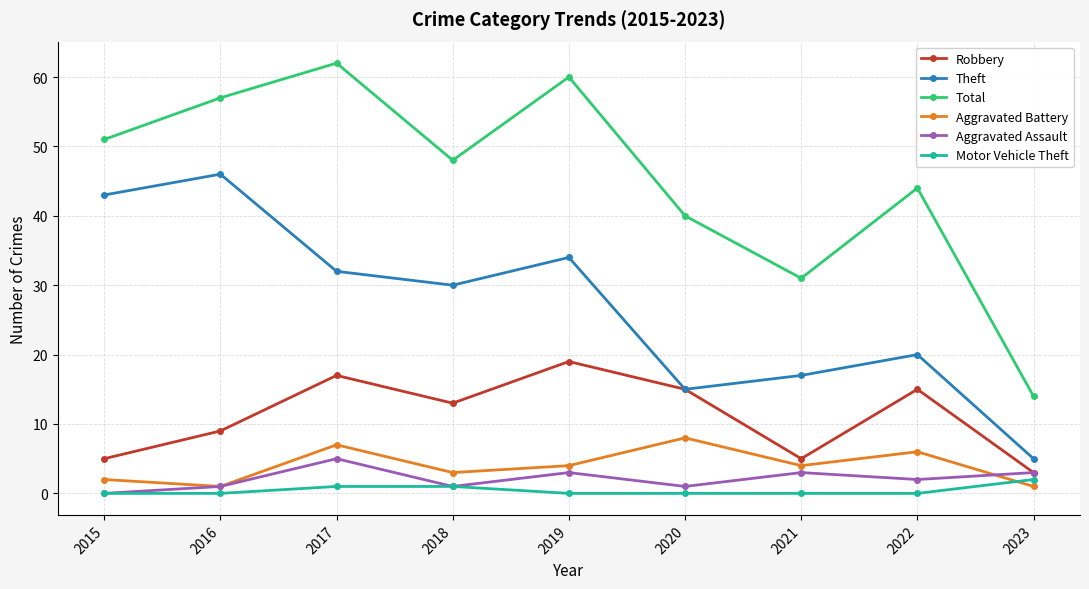

How many values in the Aggravated Assault series are below 2?

4